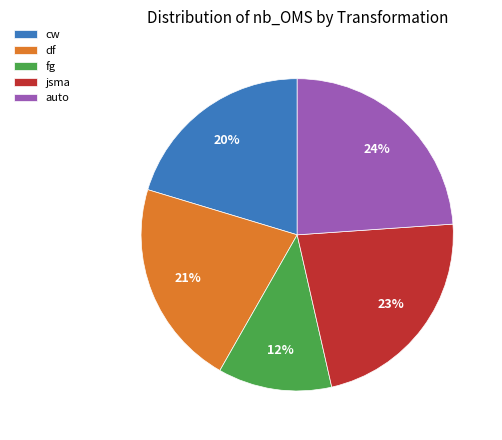

What is the ratio of the value at auto to the value at df?

1.1